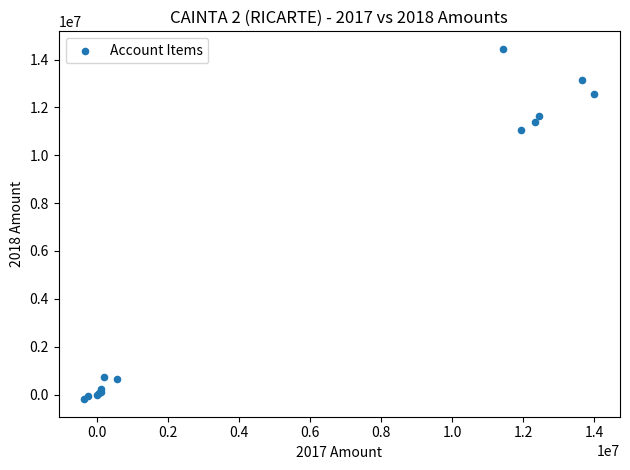

What Y value in the scatter plot is closest to 7127026?

11044075.7